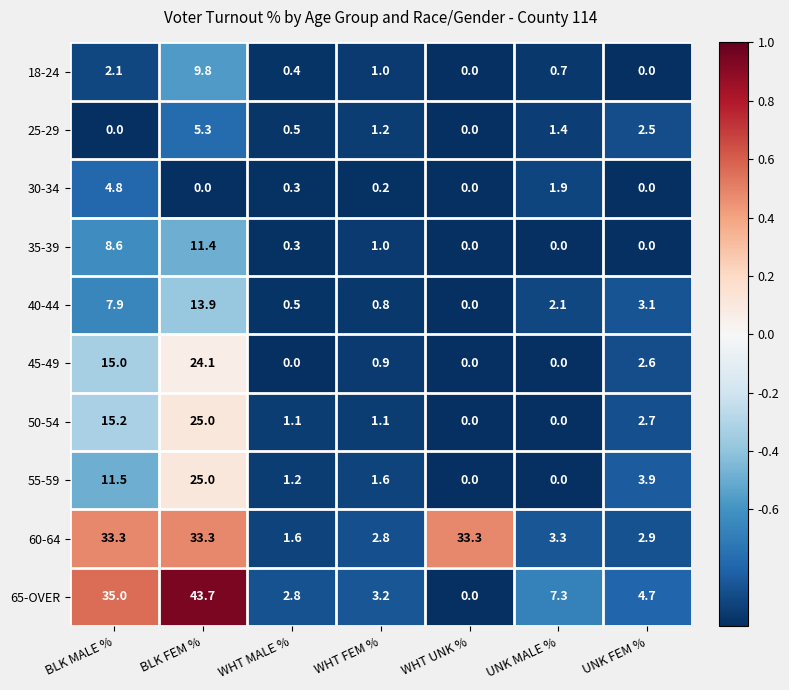

At which label does 60-64 first exceed 3?

BLK MALE %